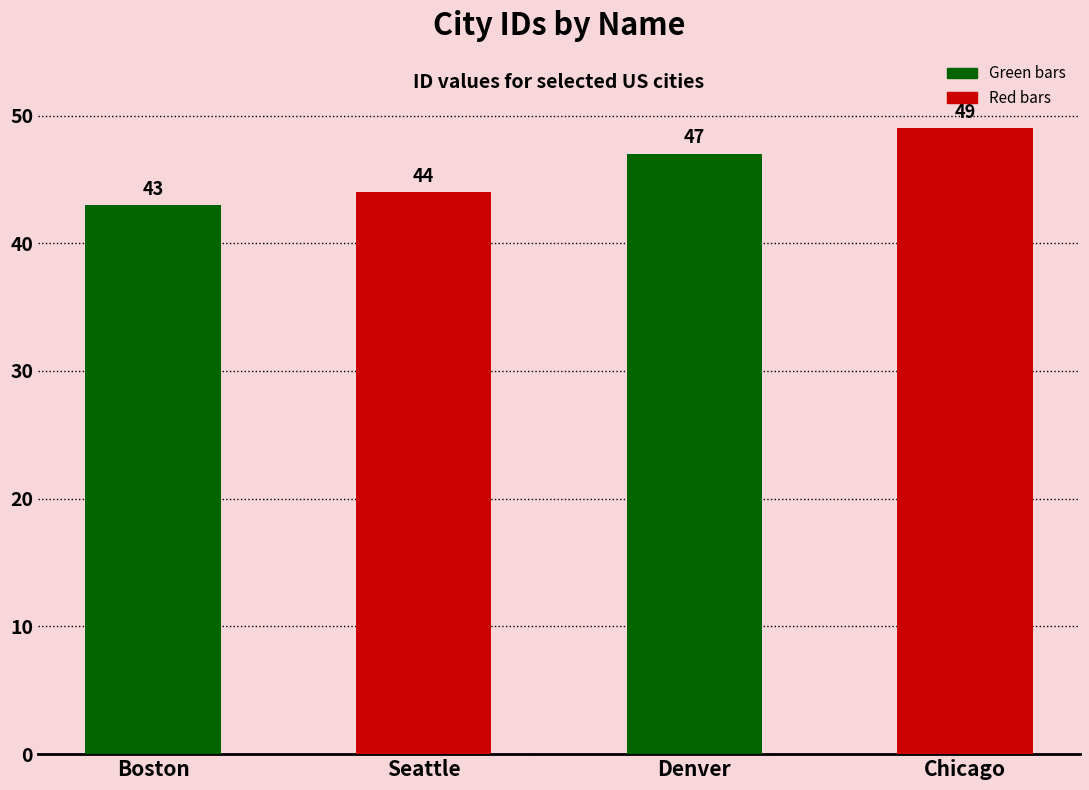

Is it true that the value at Chicago is 49?

True